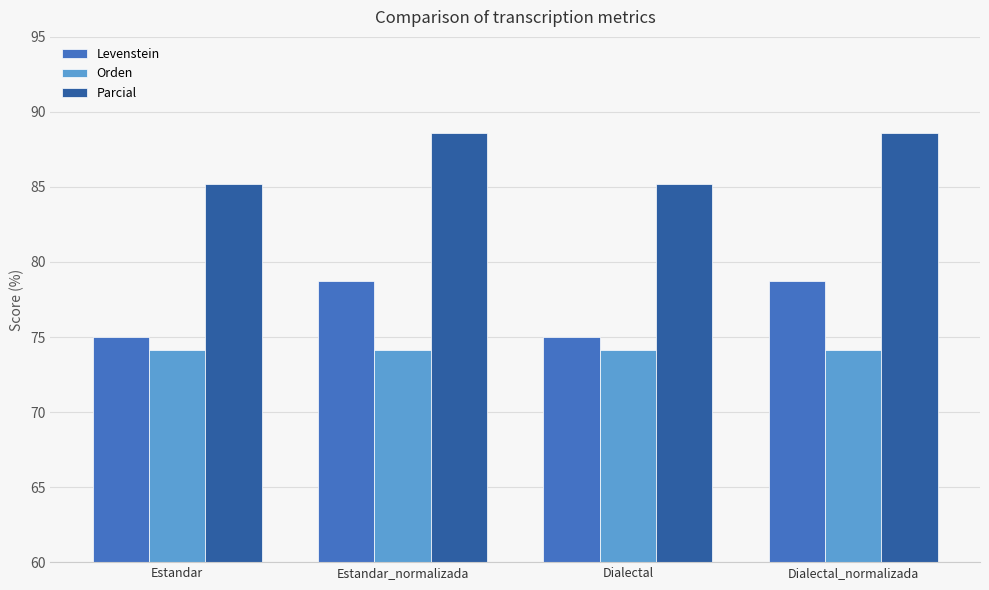

What is the maximum value for Orden?

74.1